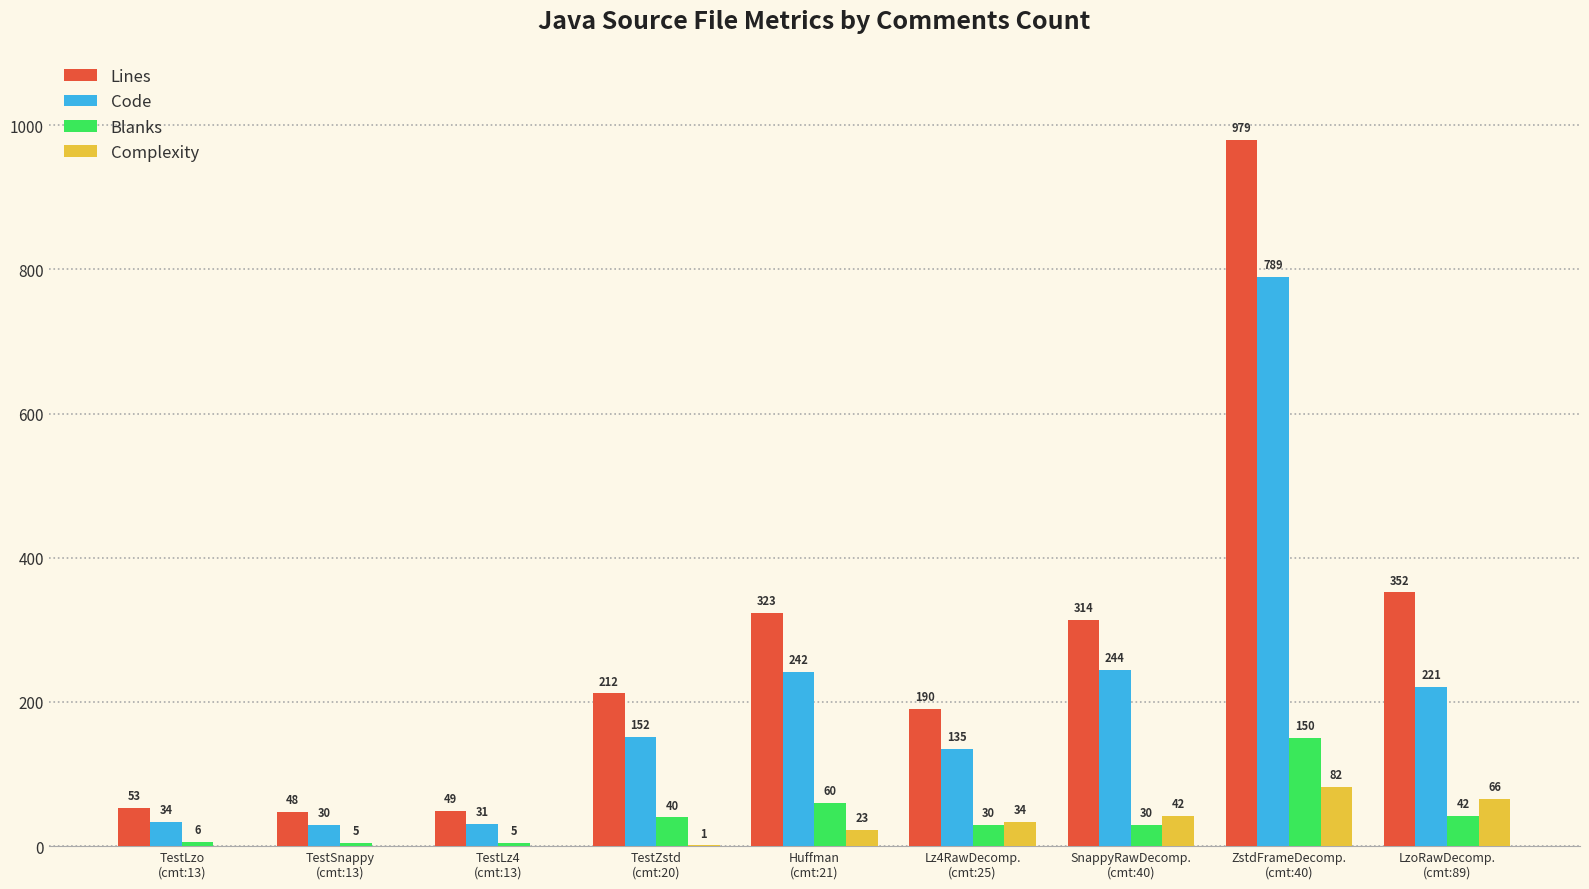

Which series has the largest total across all categories?

Lines